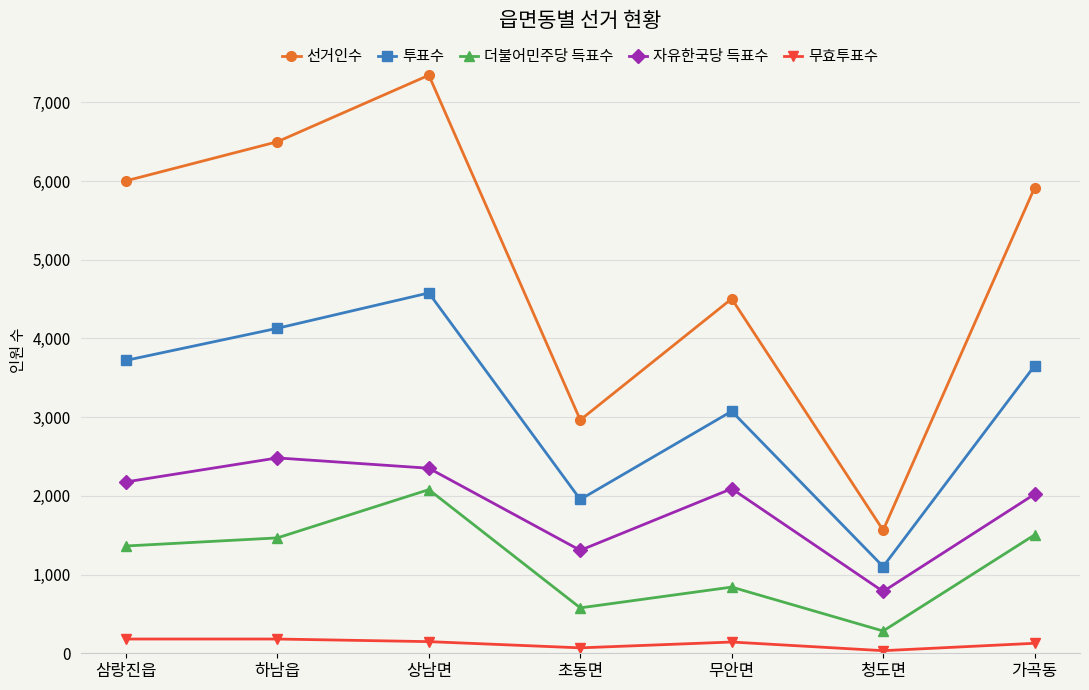

What is the spread (max minus min) of values at 하남읍?

6318